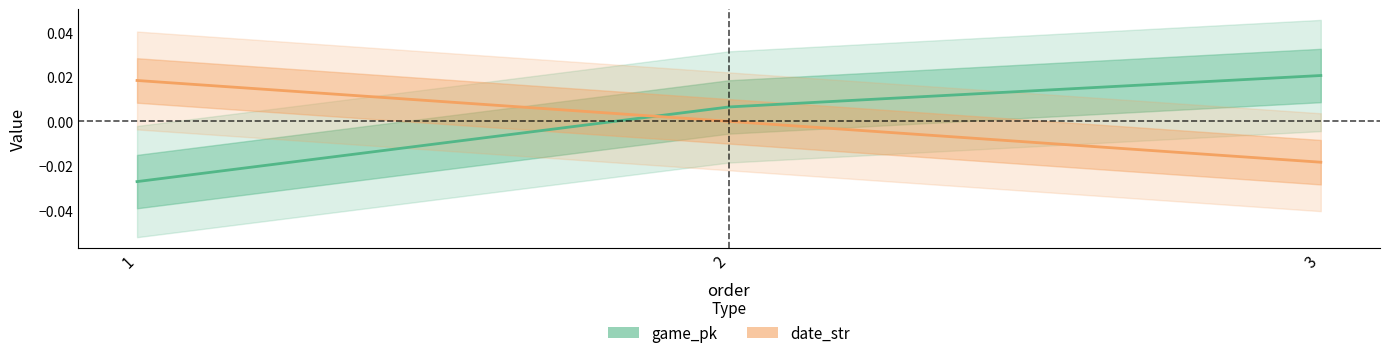

List the series in order of their overall mean, highest first.

date_str, game_pk